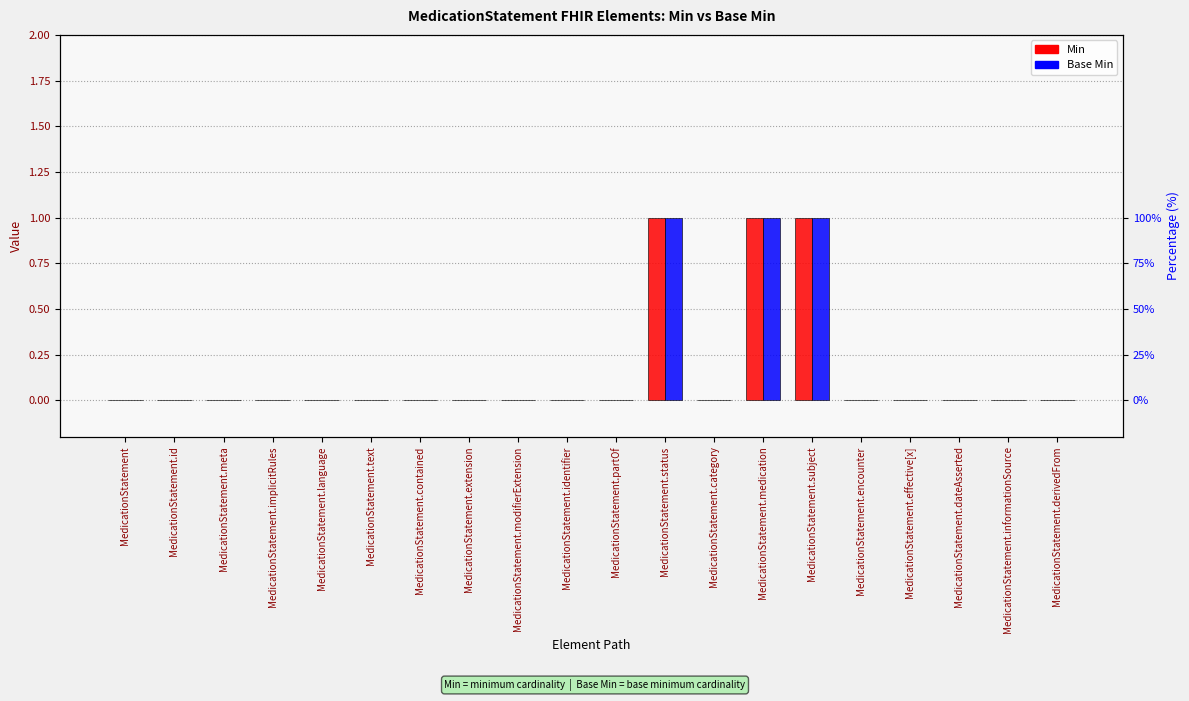

Which category has the highest value across all series?

MedicationStatement.status